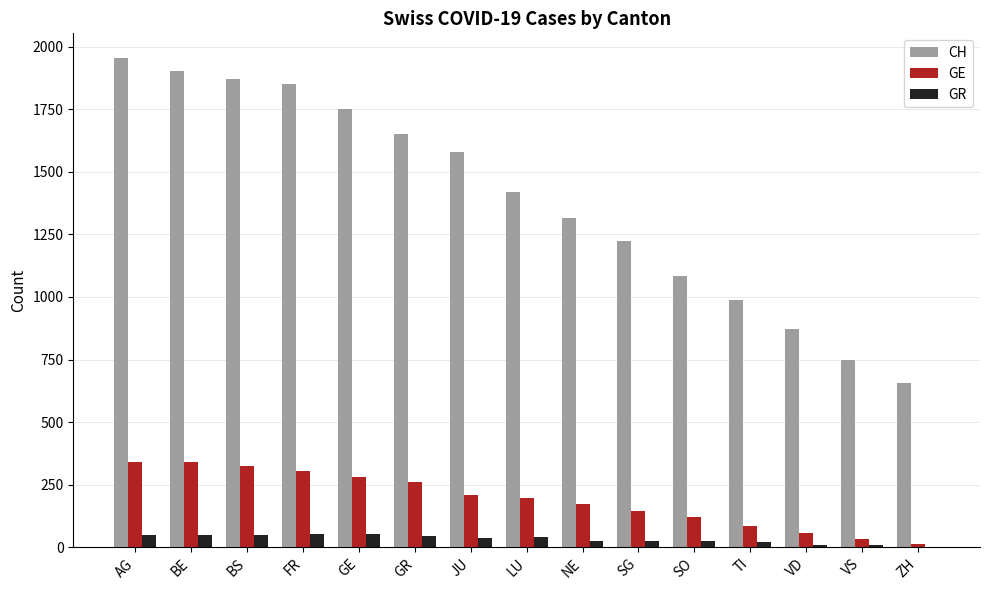

At which label does CH first exceed 1420?

AG